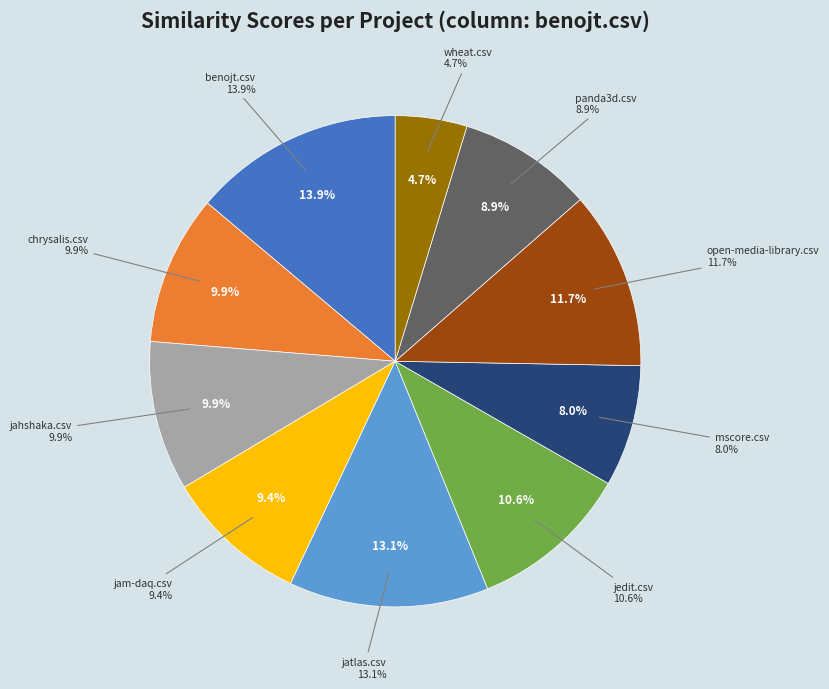

To the nearest percent, what is the average slice percentage?

10%